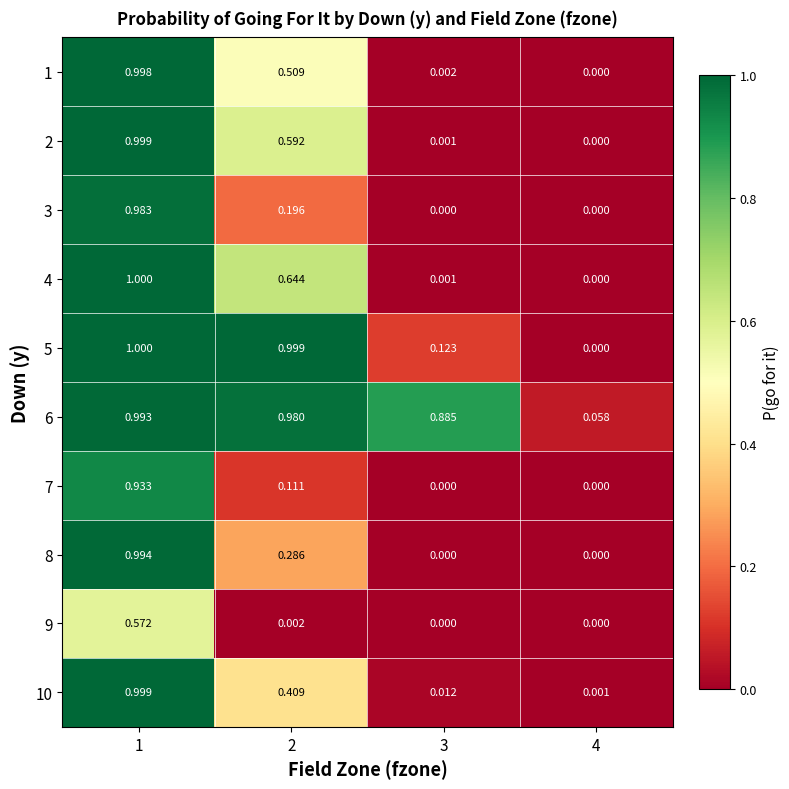

Between 3 and 4, which series saw the biggest shift?

6